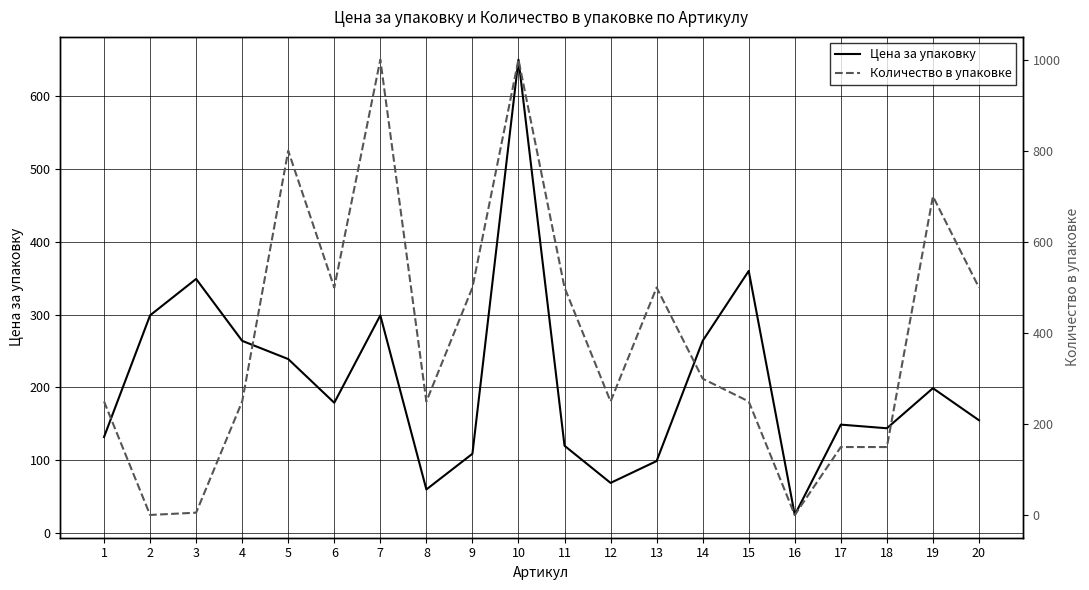

The value of Количество в упаковке at 18 is 205. True or false?

False